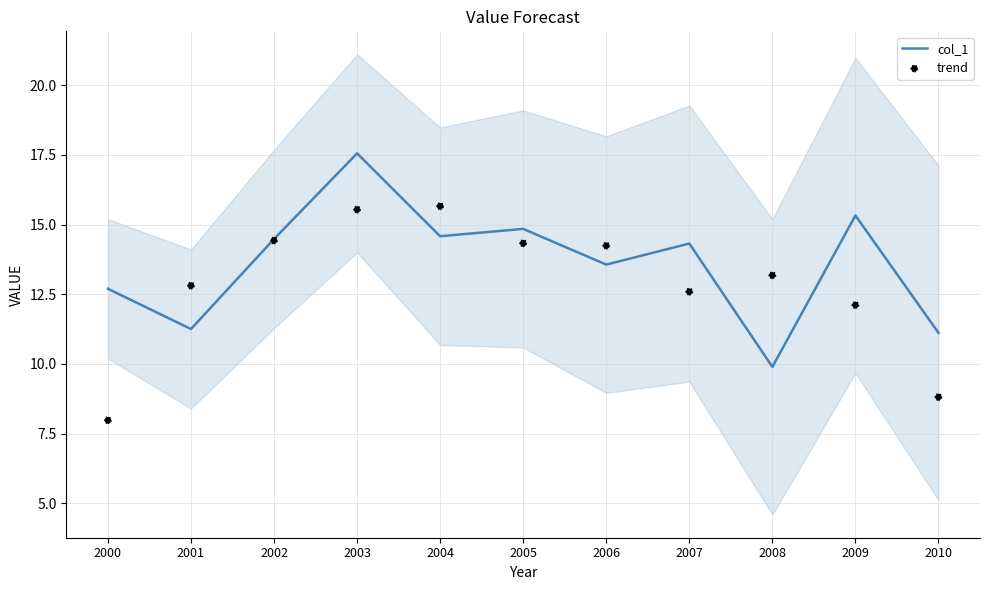

Which series has the largest total across all categories?

col_1